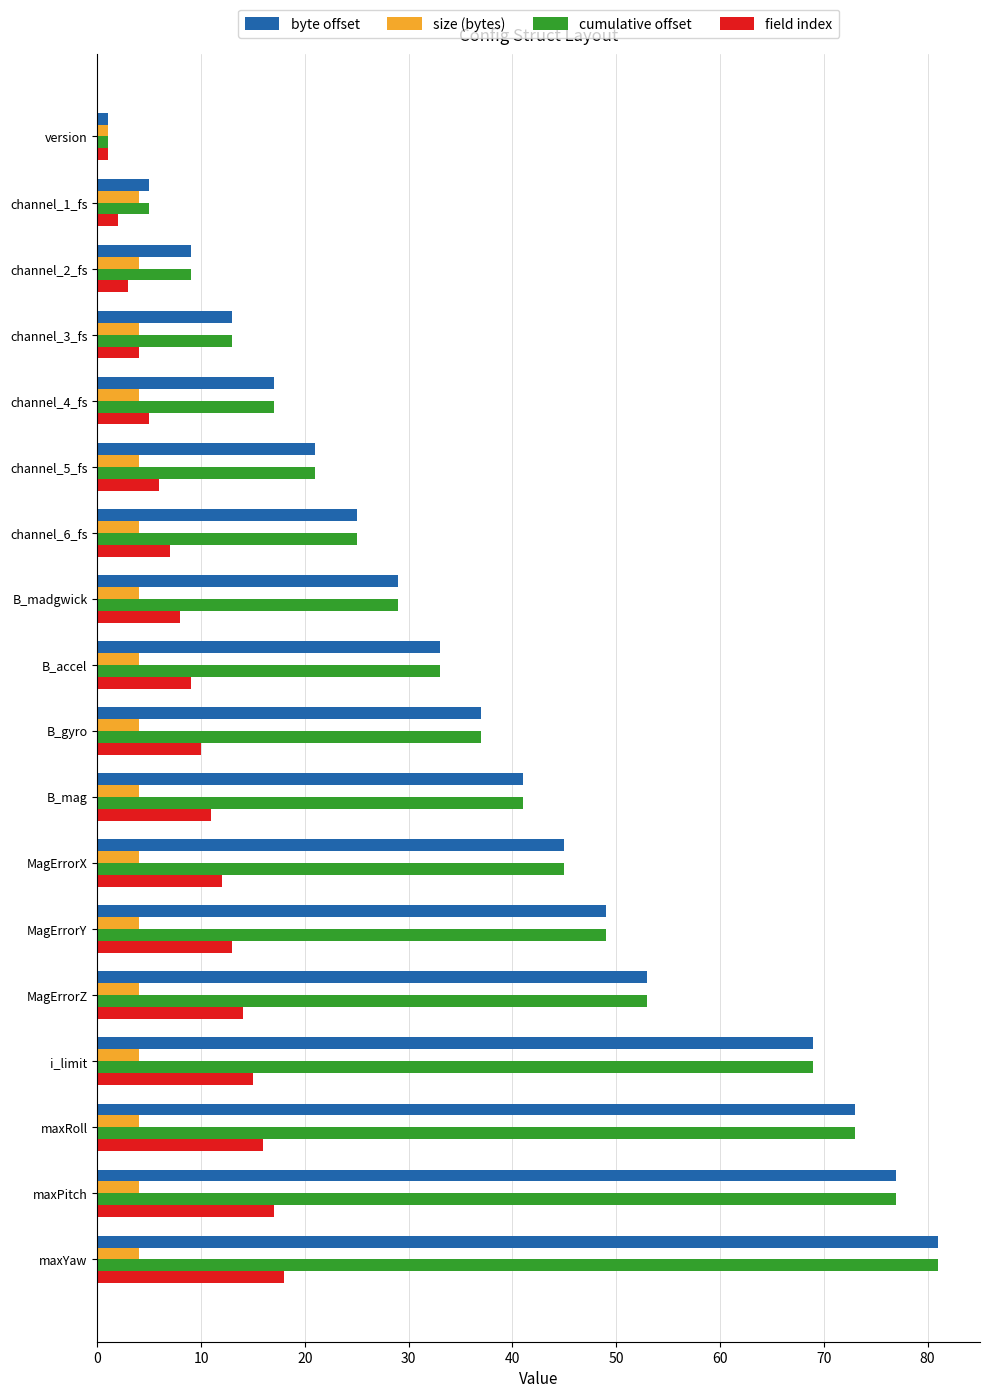

What is the total value across all series at B_accel?

79